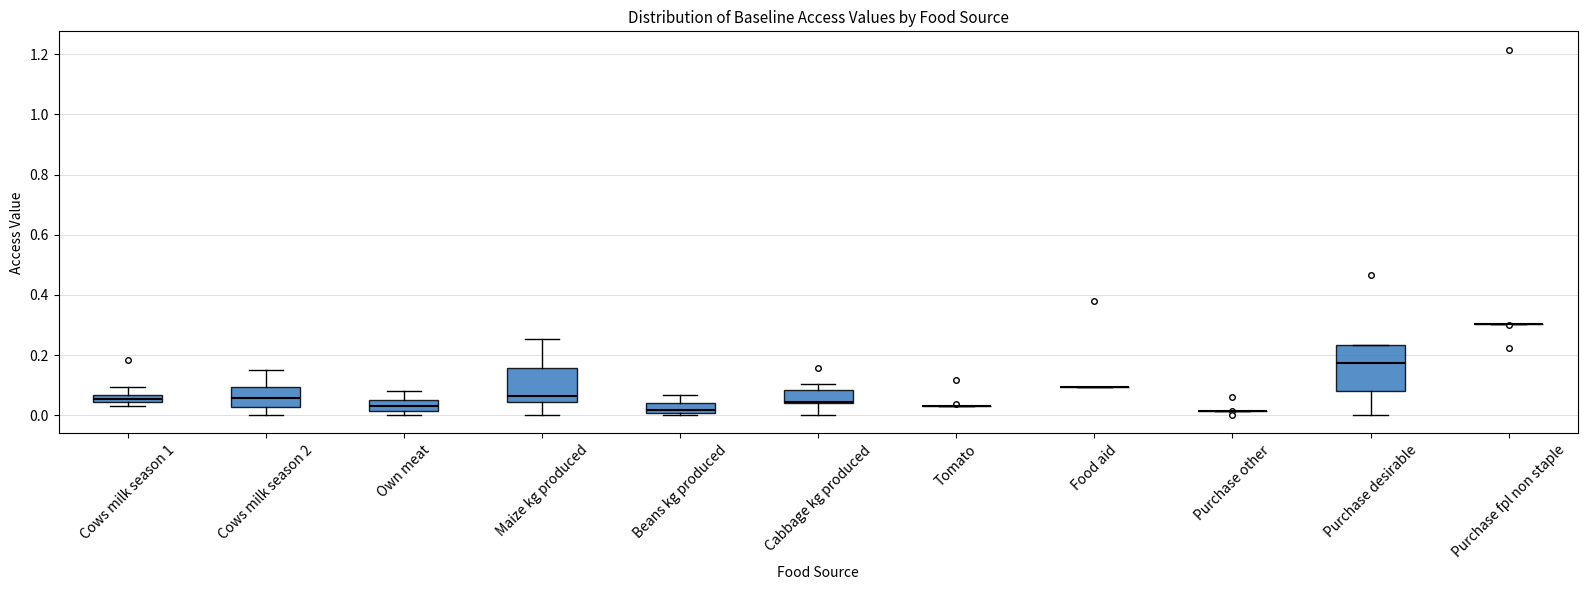

Where is the lower edge of the box for Cows milk season 1 on the y-axis? The values are not printed on the chart, so give them approximately, as read against the axis.

0.04